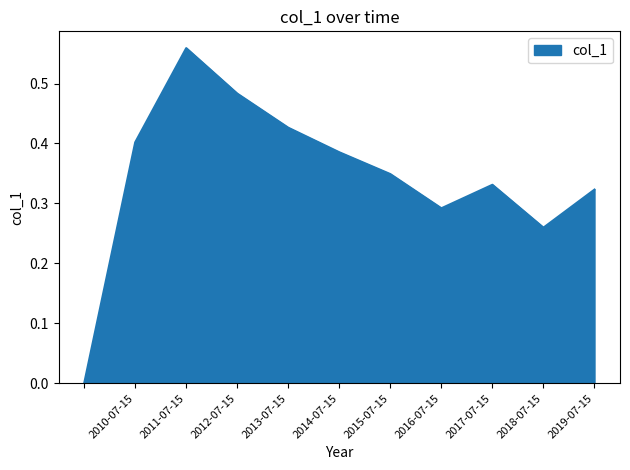

List the labels in order of value, largest first.

2011-07-15, 2012-07-15, 2013-07-15, 2010-07-15, 2014-07-15, 2015-07-15, 2017-07-15, 2019-07-15, 2016-07-15, 2018-07-15, 